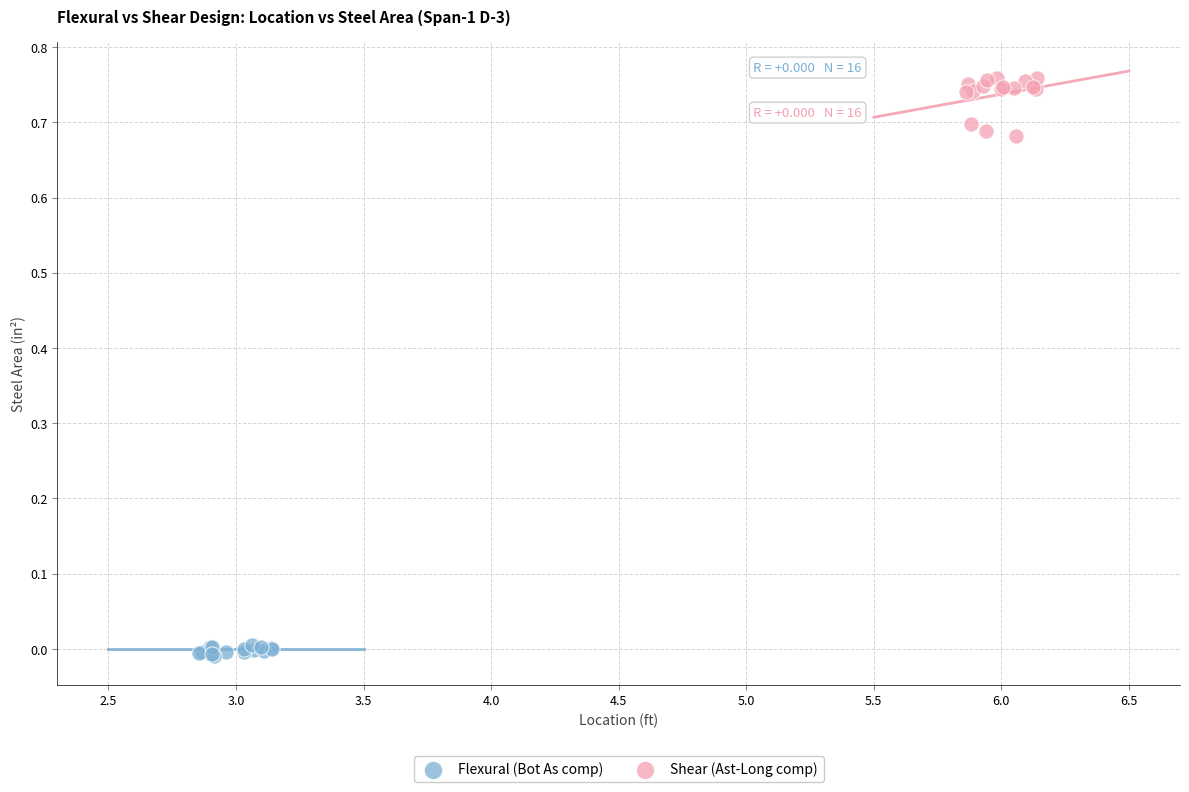

Which series has the largest Y range (max minus min)?

Shear (Ast-Long comp)